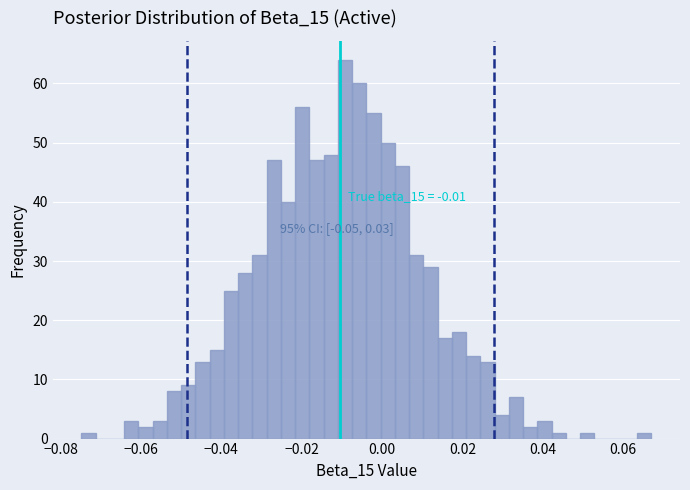

Read against the x-axis, roughly where is the centre of the tallest bar?

-0.010